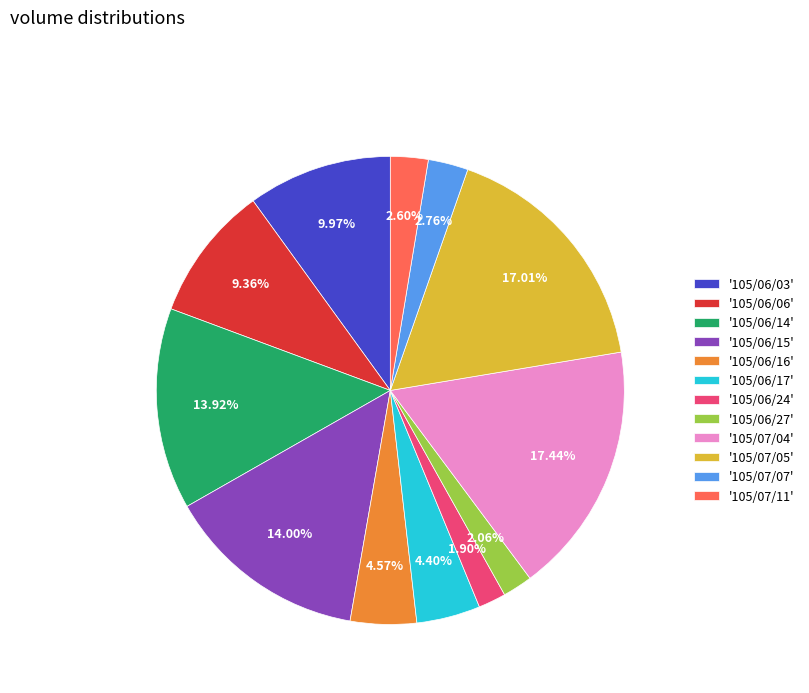

Approximately how many times larger is the value at '105/07/05' compared to '105/06/06'?

1.8